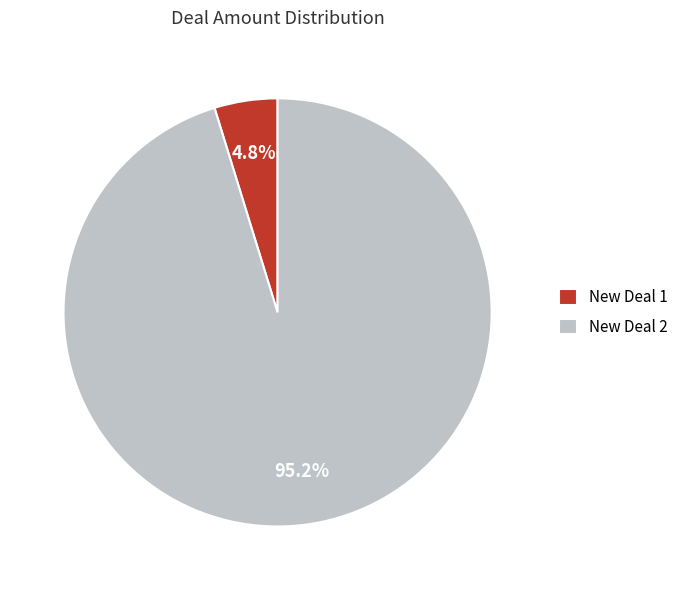

Is there a majority slice in this chart?

Yes